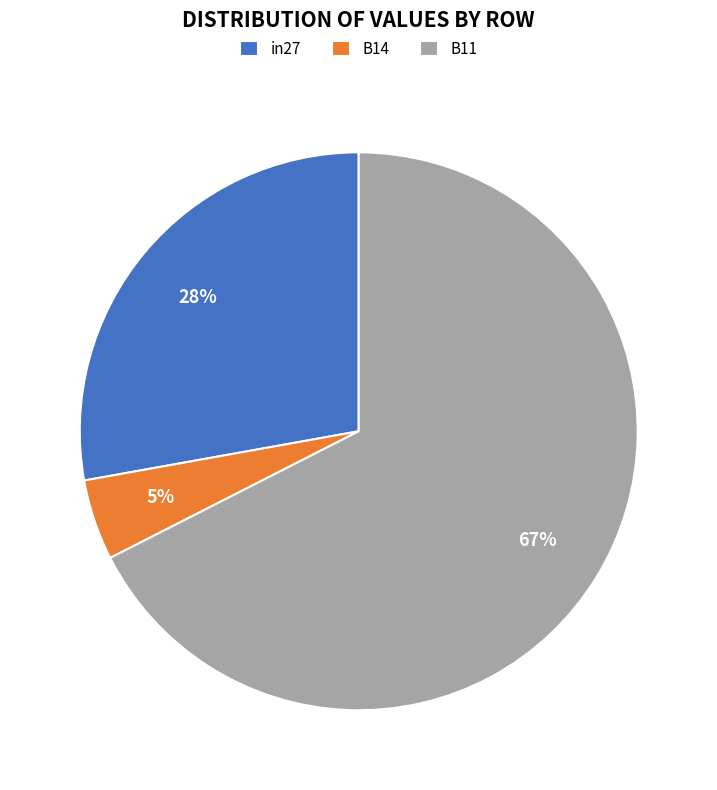

Is the sum of B11 and B14 greater than half?

Yes